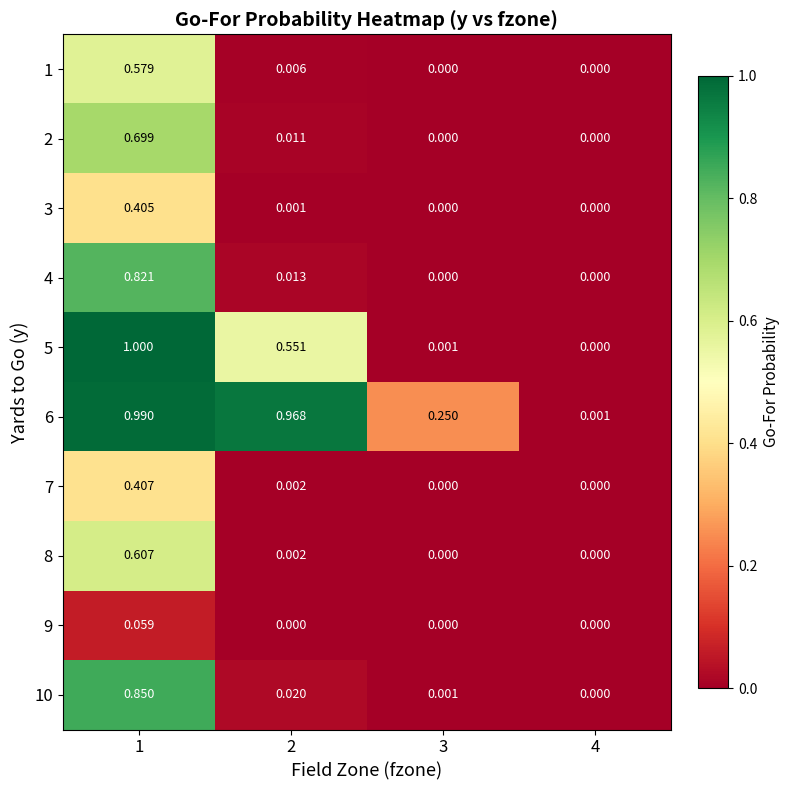

What is the difference between the highest and lowest values at 1?

0.9